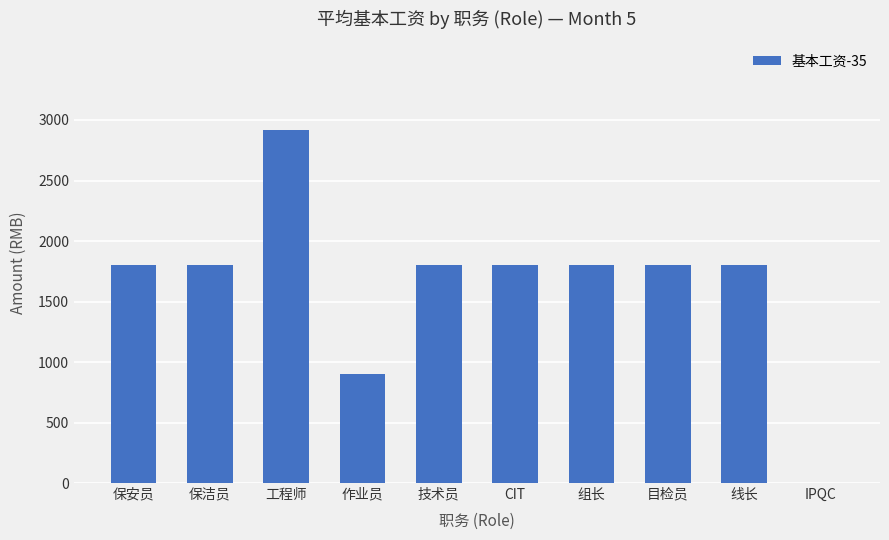

Reading right to left, list all the values displayed in this chart.

0	1800	1800	1800	1800	1800	900	2917	1800	1800